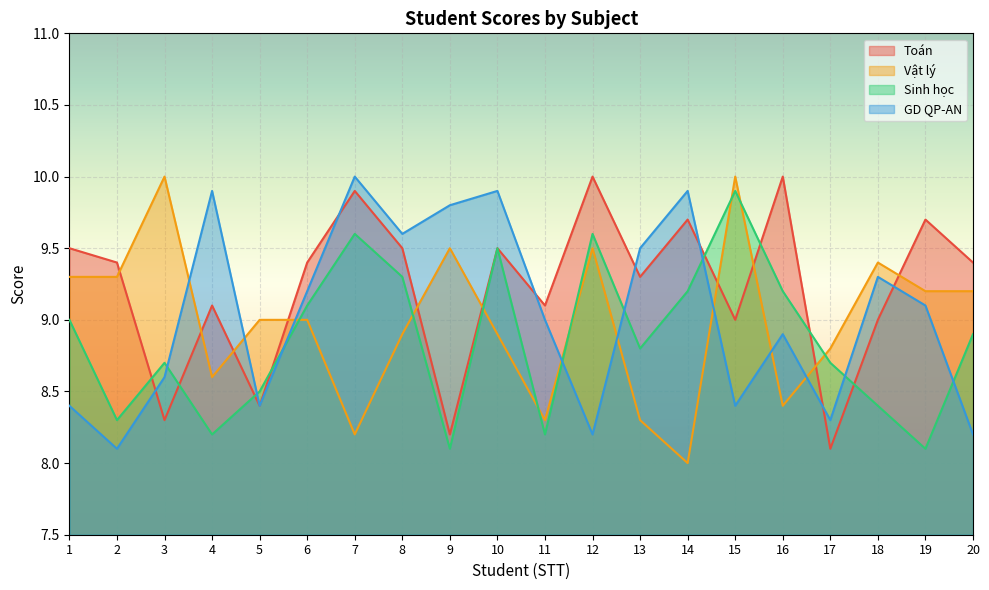

Reading left to right, what are all the values shown in this chart?

Toán: 1=9.5	2=9.4	3=8.3	4=9.1	5=8.4	6=9.4	7=9.9	8=9.5	9=8.2	10=9.5	11=9.1	12=10.0	13=9.3	14=9.7	15=9.0	16=10.0	17=8.1	18=9.0	19=9.7	20=9.4
Vật lý: 1=9.3	2=9.3	3=10.0	4=8.6	5=9.0	6=9.0	7=8.2	8=8.9	9=9.5	10=8.9	11=8.3	12=9.5	13=8.3	14=8.0	15=10.0	16=8.4	17=8.8	18=9.4	19=9.2	20=9.2
Sinh học: 1=9.0	2=8.3	3=8.7	4=8.2	5=8.5	6=9.1	7=9.6	8=9.3	9=8.1	10=9.5	11=8.2	12=9.6	13=8.8	14=9.2	15=9.9	16=9.2	17=8.7	18=8.4	19=8.1	20=8.9
GD QP-AN: 1=8.4	2=8.1	3=8.6	4=9.9	5=8.4	6=9.2	7=10.0	8=9.6	9=9.8	10=9.9	11=9.0	12=8.2	13=9.5	14=9.9	15=8.4	16=8.9	17=8.3	18=9.3	19=9.1	20=8.2